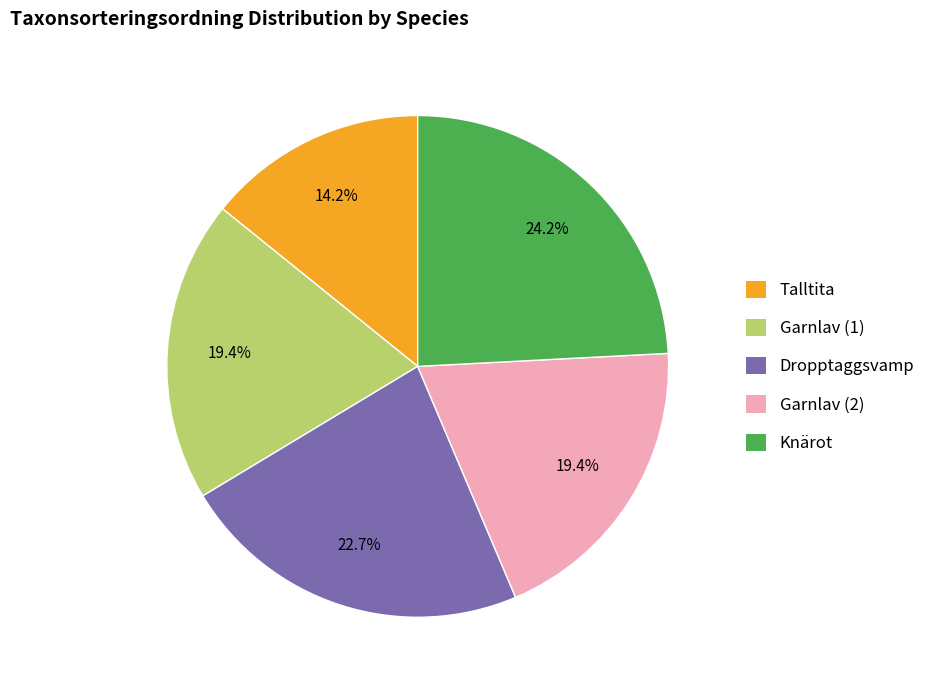

Does Garnlav (2) account for over 50% of the chart?

No